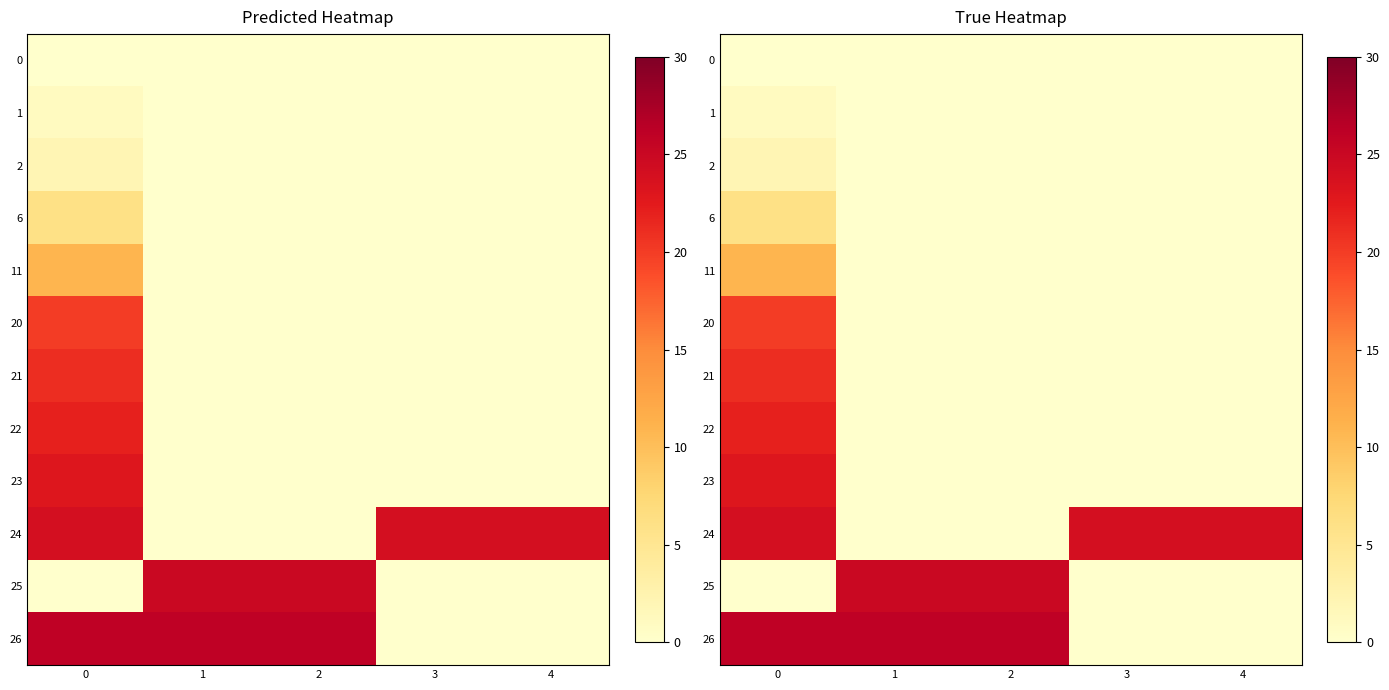

What is the difference between the maximum and second lowest values in the 11 series?

11